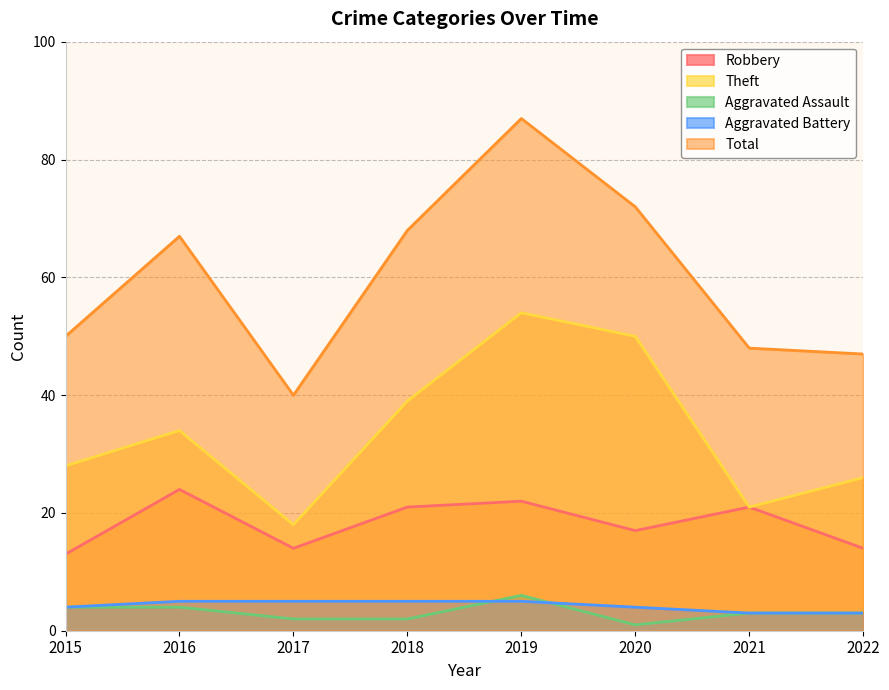

How many data points does each series have?

8